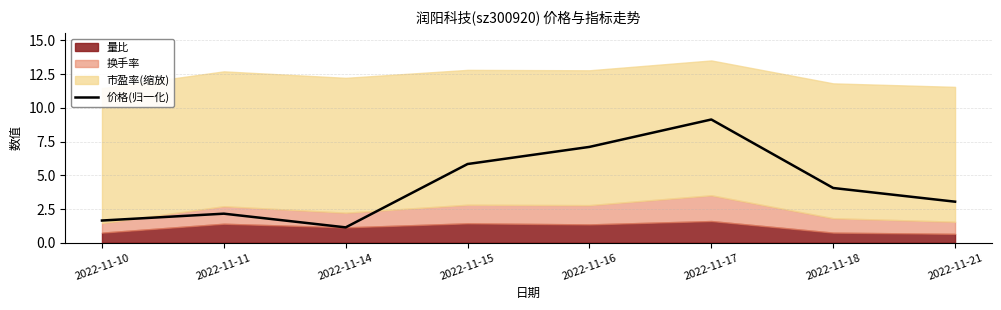

Rank the categories by 价格(归一化) value from lowest to highest.

2022-11-14, 2022-11-10, 2022-11-11, 2022-11-21, 2022-11-18, 2022-11-15, 2022-11-16, 2022-11-17